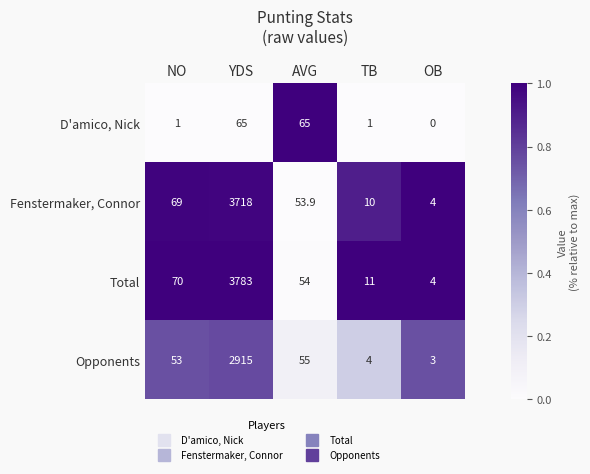

Reading left to right, list all the values displayed in this chart.

D'amico, Nick: NO=1.0	YDS=65.0	AVG=65.0	TB=1.0	OB=0.0
Fenstermaker, Connor: NO=69.0	YDS=3718.0	AVG=53.9	TB=10.0	OB=4.0
Total: NO=70.0	YDS=3783.0	AVG=54.0	TB=11.0	OB=4.0
Opponents: NO=53.0	YDS=2915.0	AVG=55.0	TB=4.0	OB=3.0